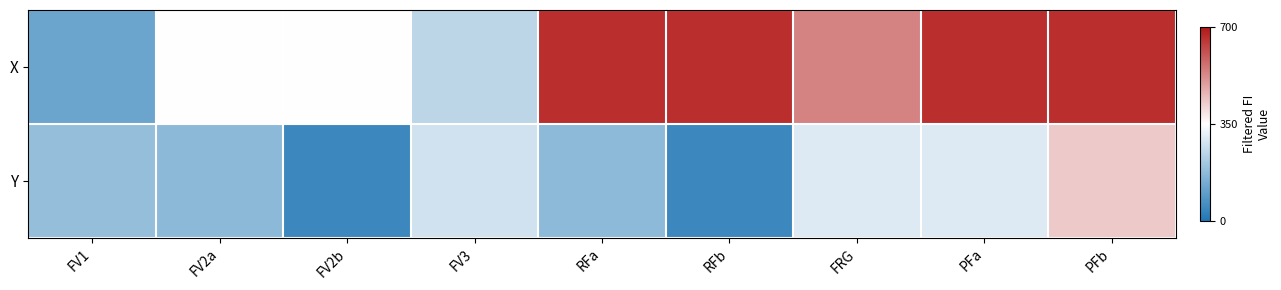

At how many categories does at least one series exceed 136?

9